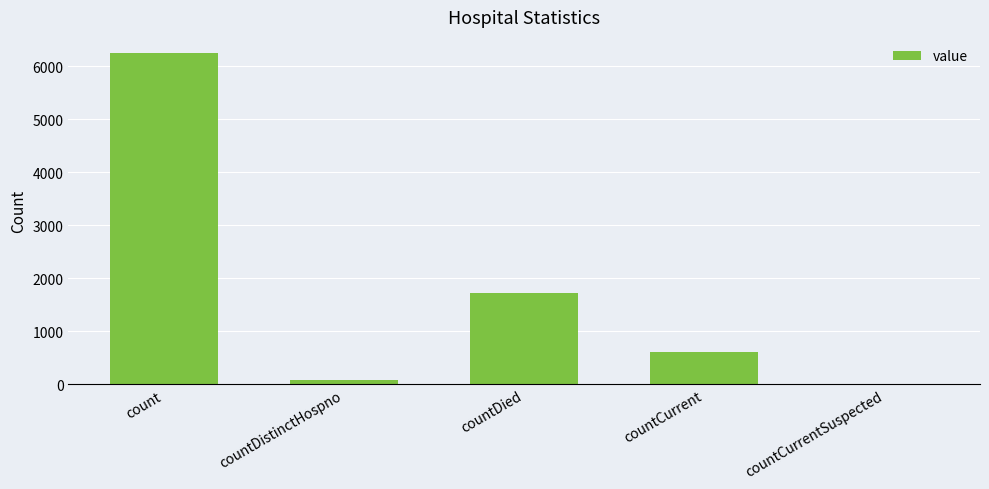

Which category has the highest value across all series?

count